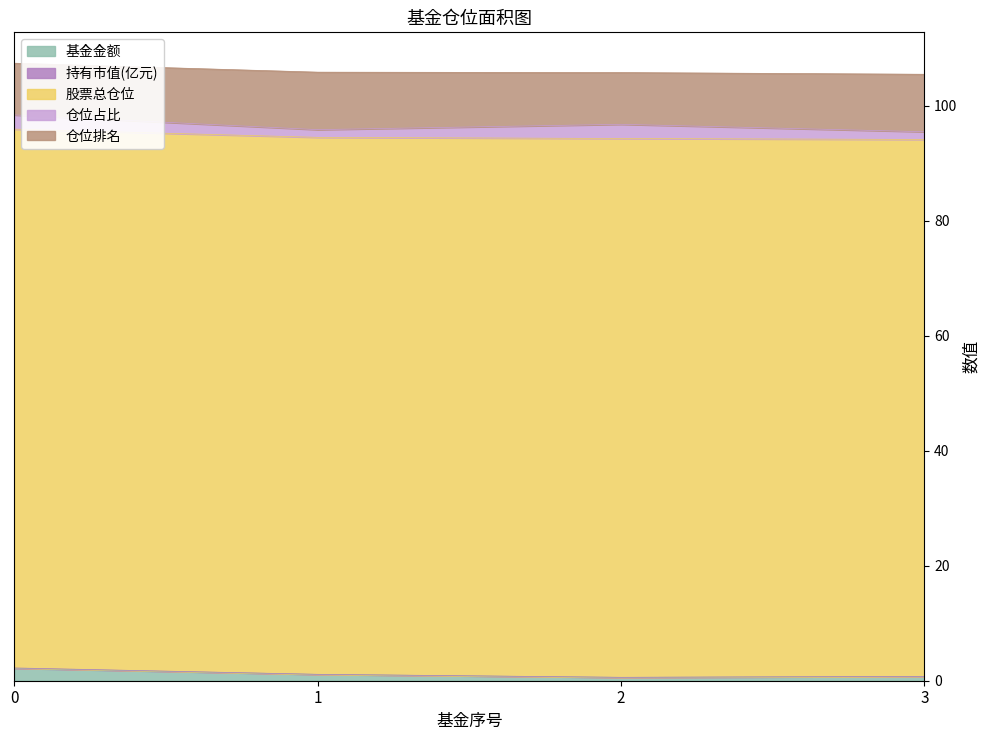

True or false: 股票总仓位 and 持有市值(亿元) intersect in this chart.

False